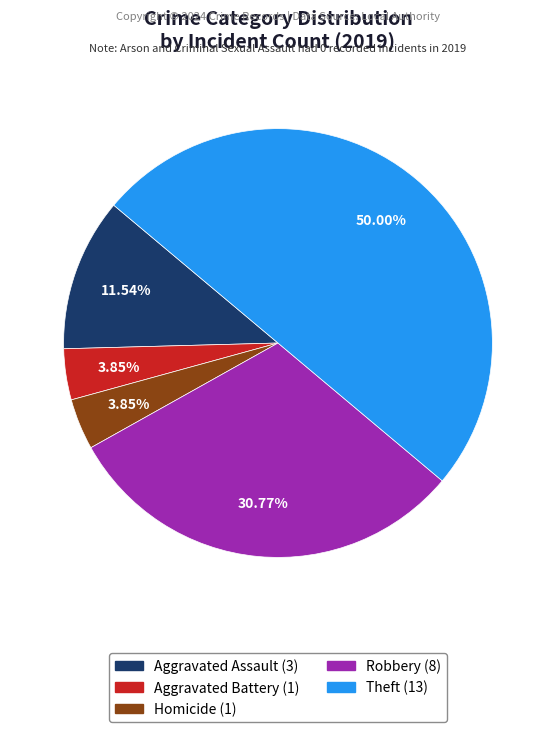

Is Robbery (8) the majority of the pie?

No